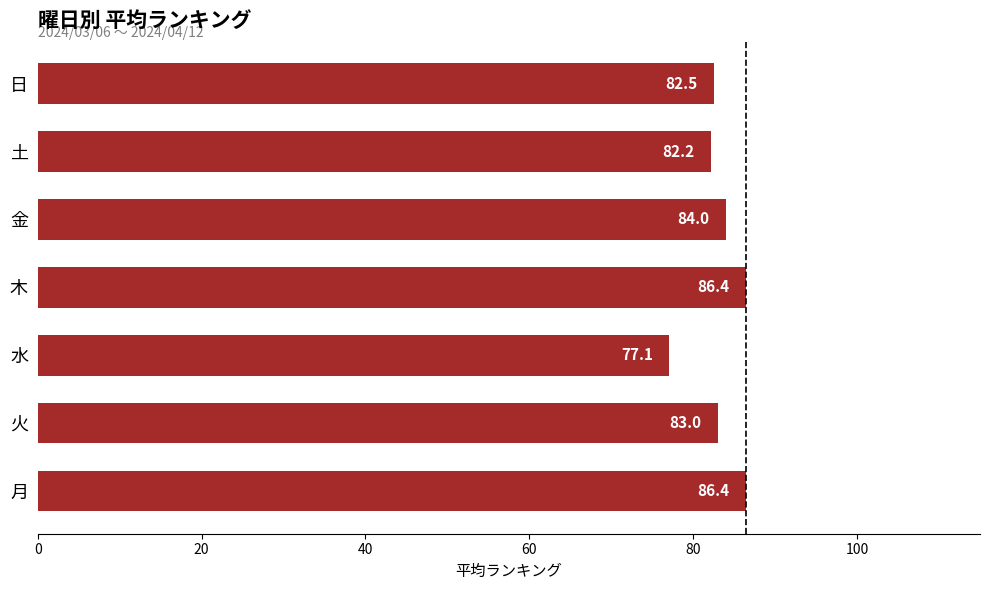

What is the maximum value shown in the chart?

86.4